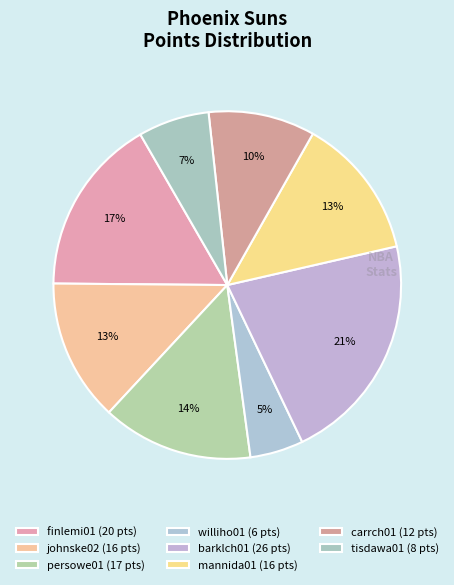

How many segments does this pie chart have?

8